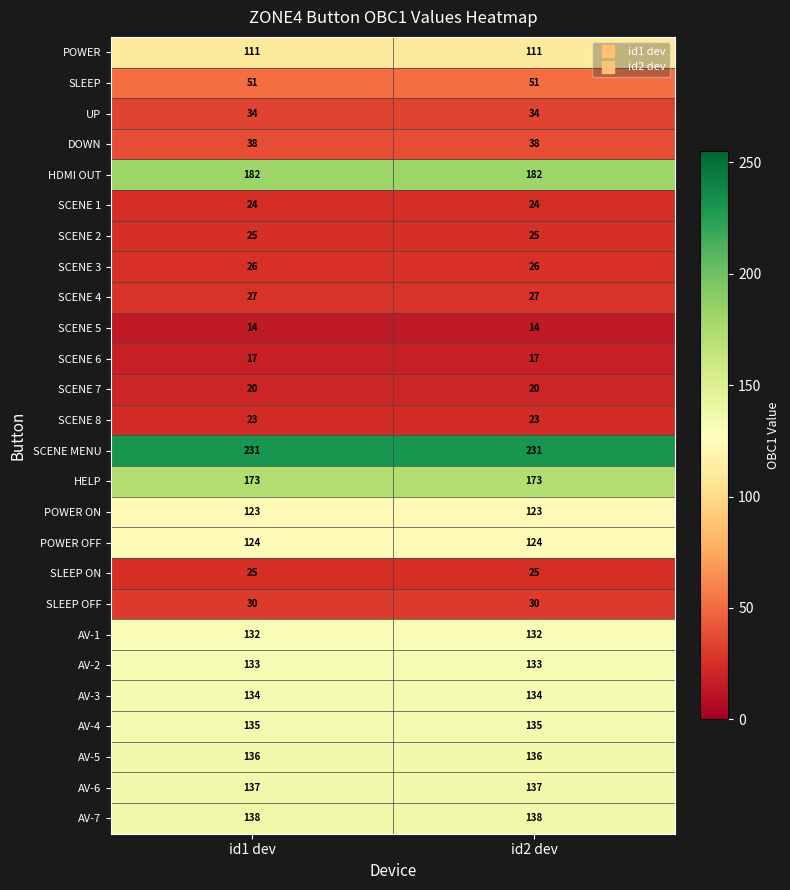

Is the value of SLEEP OFF at id2 dev greater than the value of AV-5 at id1 dev?

No